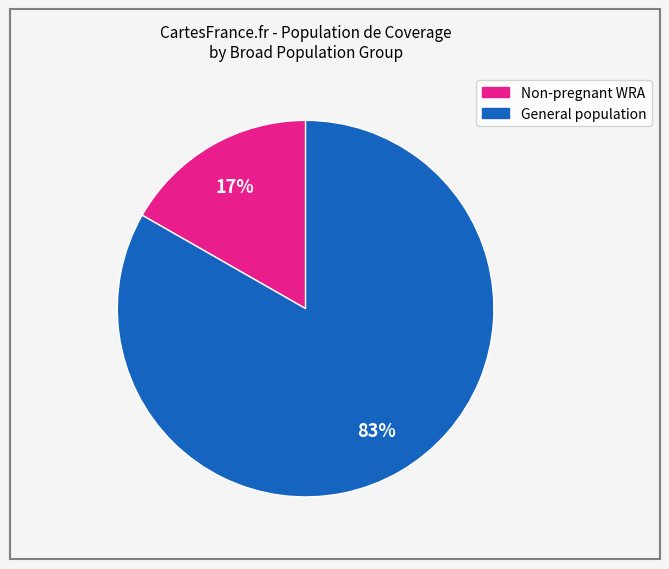

Is there any slice that represents more than half of the pie?

Yes